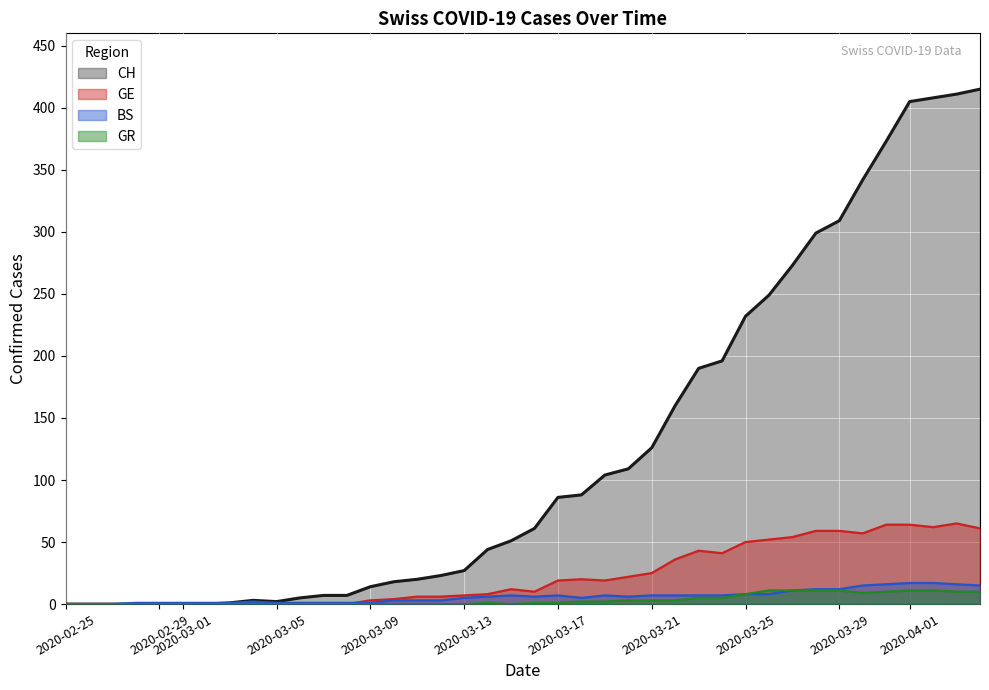

What is the greatest value displayed?

415